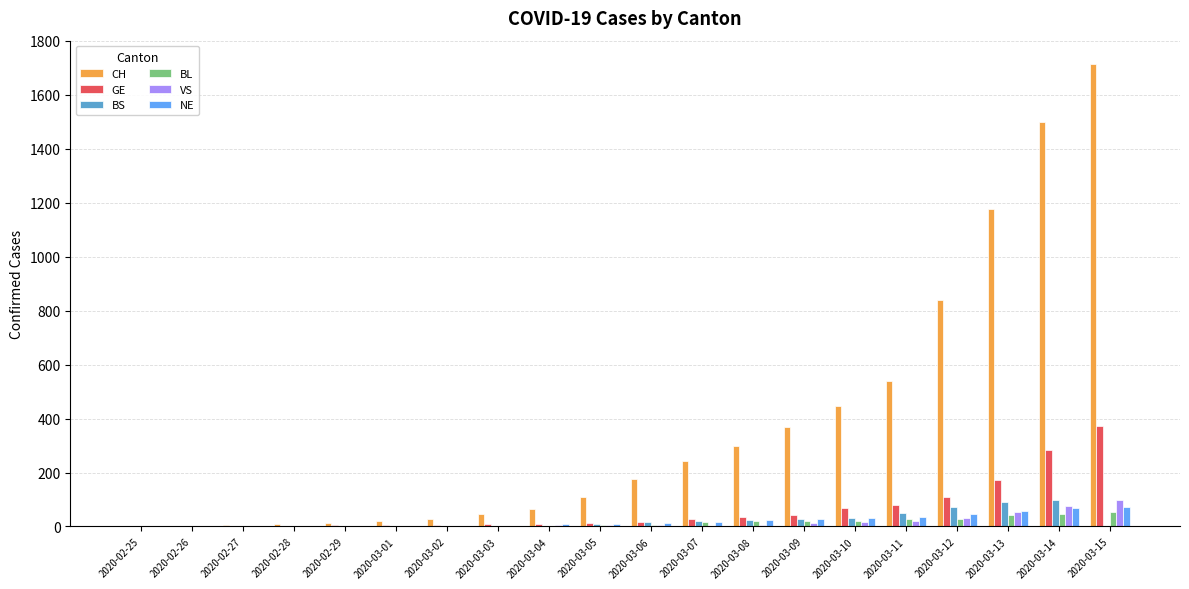

What is the total value across all series at 2020-03-11?

753